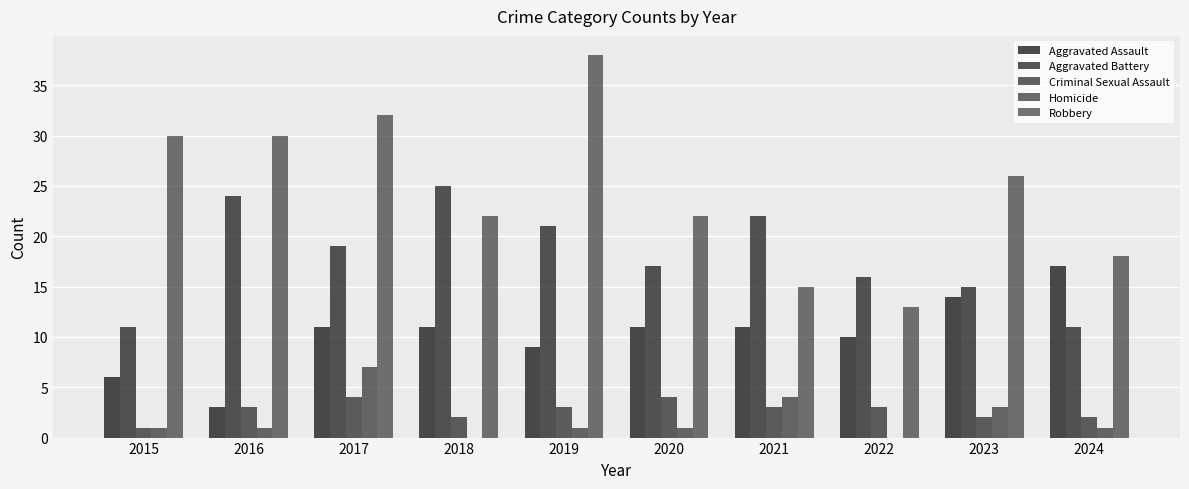

How many categories are shown in the chart?

10